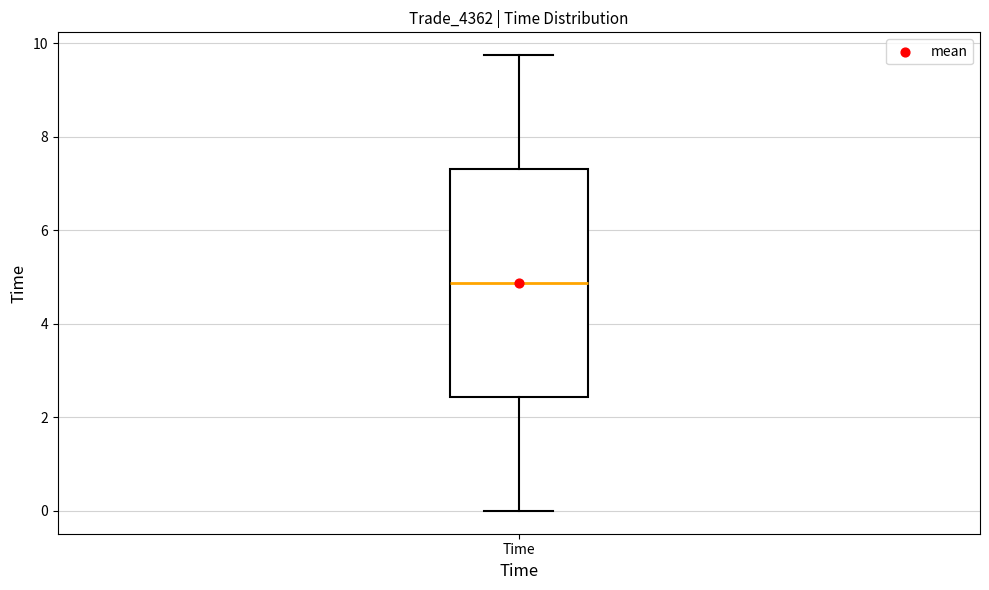

Where is the lower edge of the box for Time on the y-axis? The values are not printed on the chart, so give them approximately, as read against the axis.

2.4